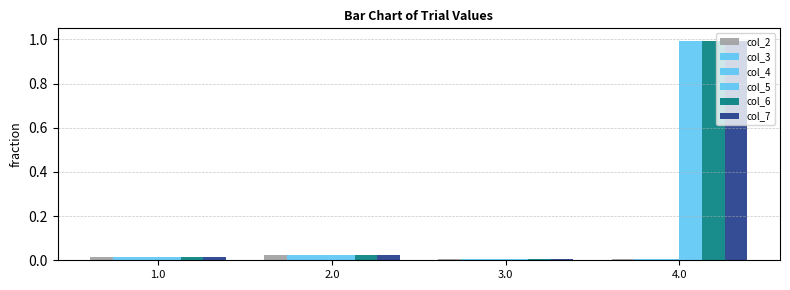

Reading right to left, transcribe all the data shown in this chart.

col_2: 0.0	0.0	0.0	0.0
col_3: 0.0	0.0	0.0	0.0
col_4: 0.0	0.0	0.0	0.0
col_5: 1.0	0.0	0.0	0.0
col_6: 1.0	0.0	0.0	0.0
col_7: 1.0	0.0	0.0	0.0